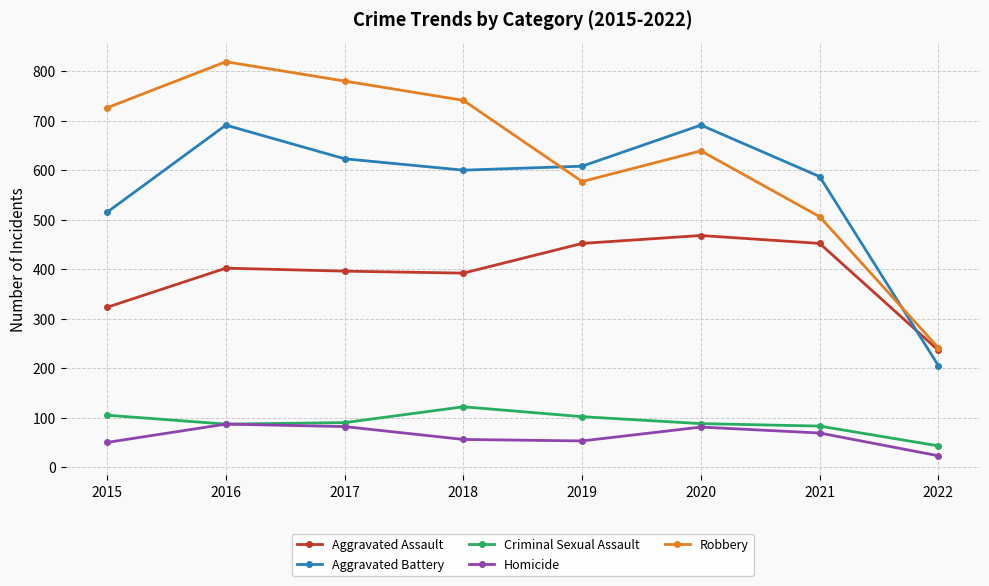

How many interior local valleys does the Aggravated Assault series have?

1